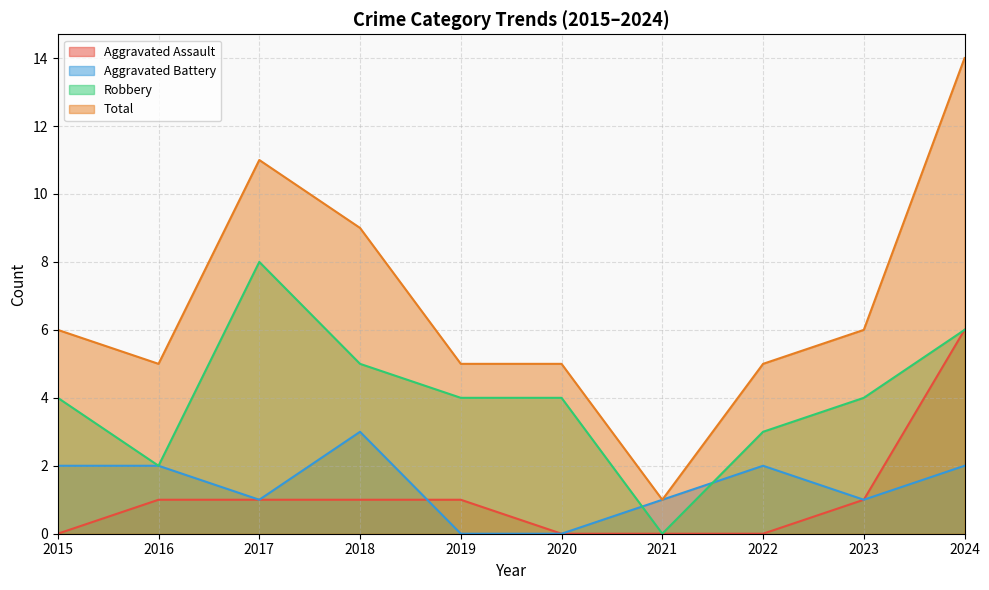

Which has a higher value, 2024 or 2020?

2024